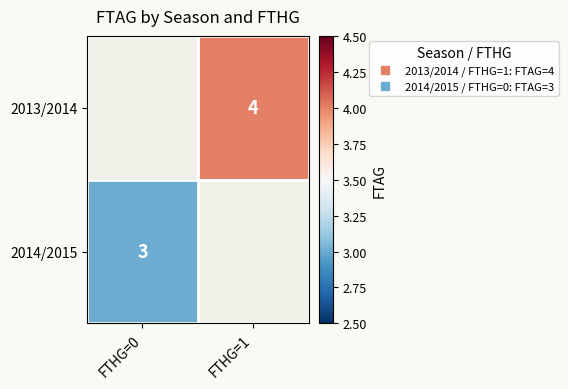

Rank the series at FTHG=1 from lowest to highest value.

2013/2014, 2014/2015